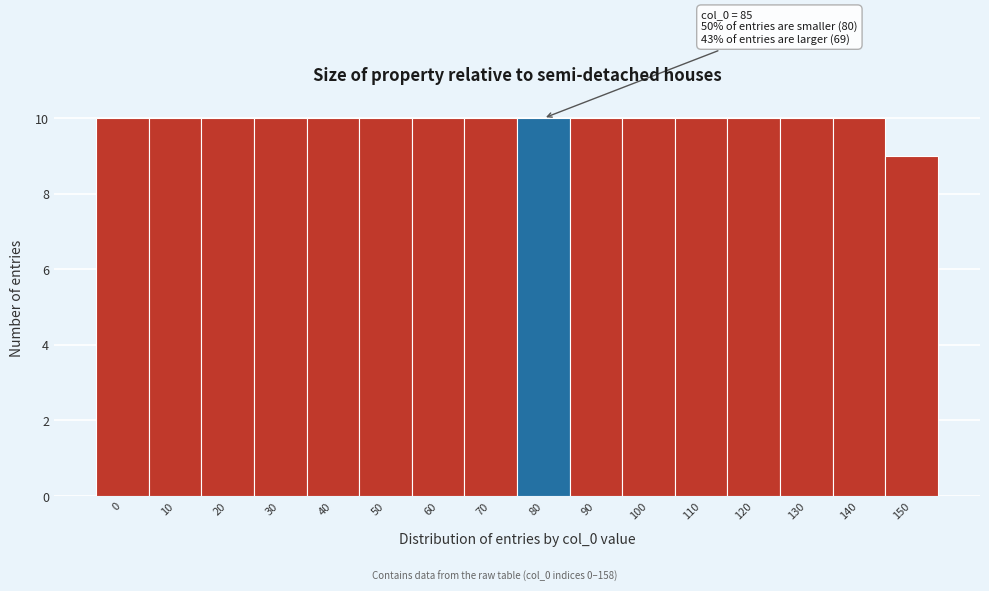

Reading left to right, transcribe all the data shown in this chart.

0=10	10=10	20=10	30=10	40=10	50=10	60=10	70=10	80=10	90=10	100=10	110=10	120=10	130=10	140=10	150=9